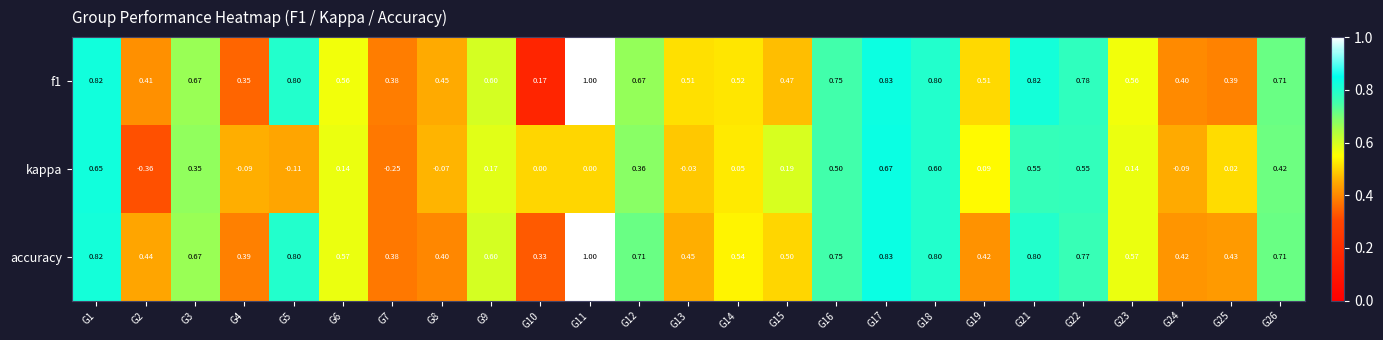

Which series has the largest total across all categories?

accuracy